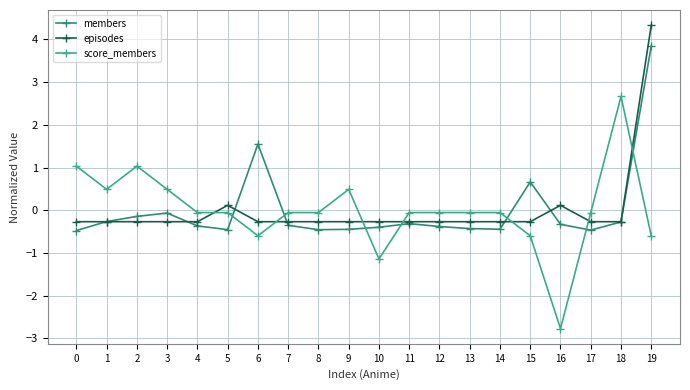

The score_members series shows 1.6 at 2. True or false?

False